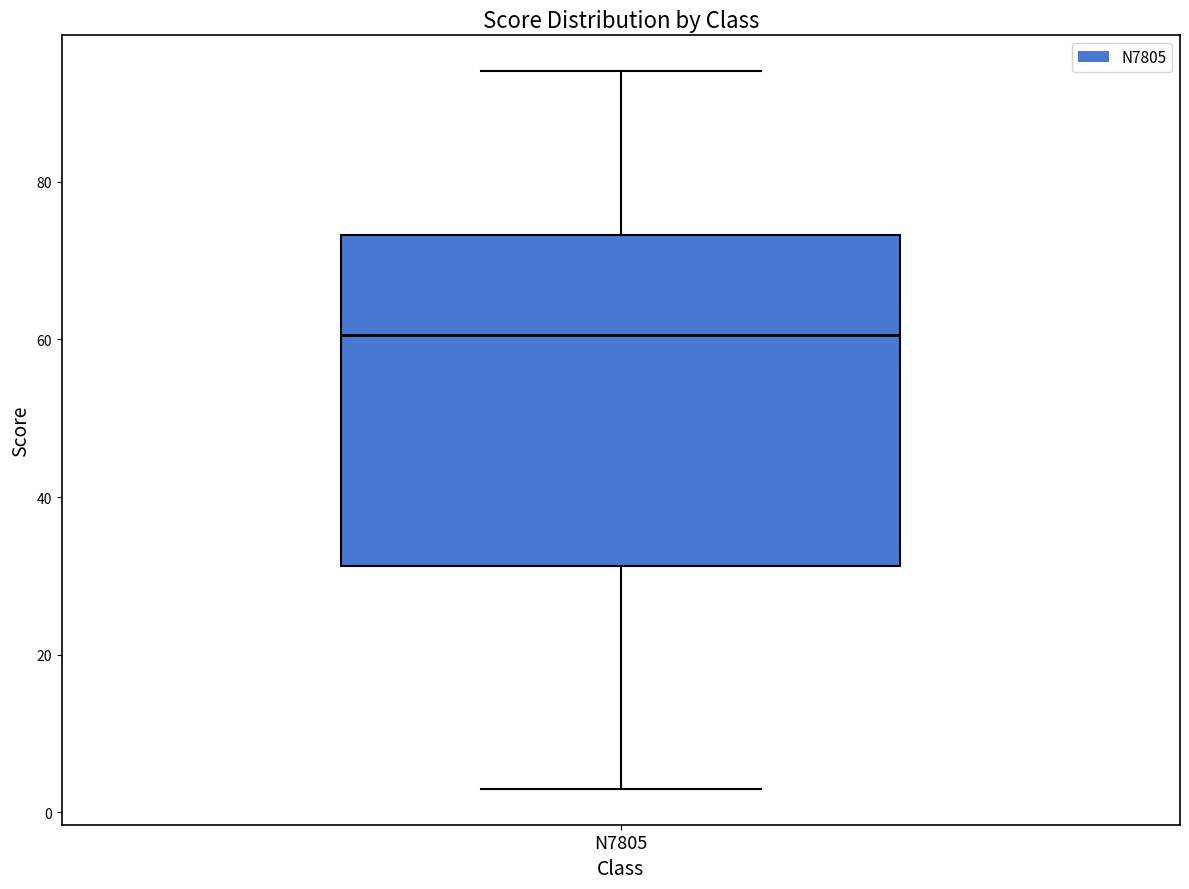

Read this box plot against the y-axis: the position of the median line, the range covered by the box, and the ends of both whiskers. The values are not printed on the chart, so give them approximately, as read against the axis.

median 60, box 32 to 74, whiskers 4 to 94